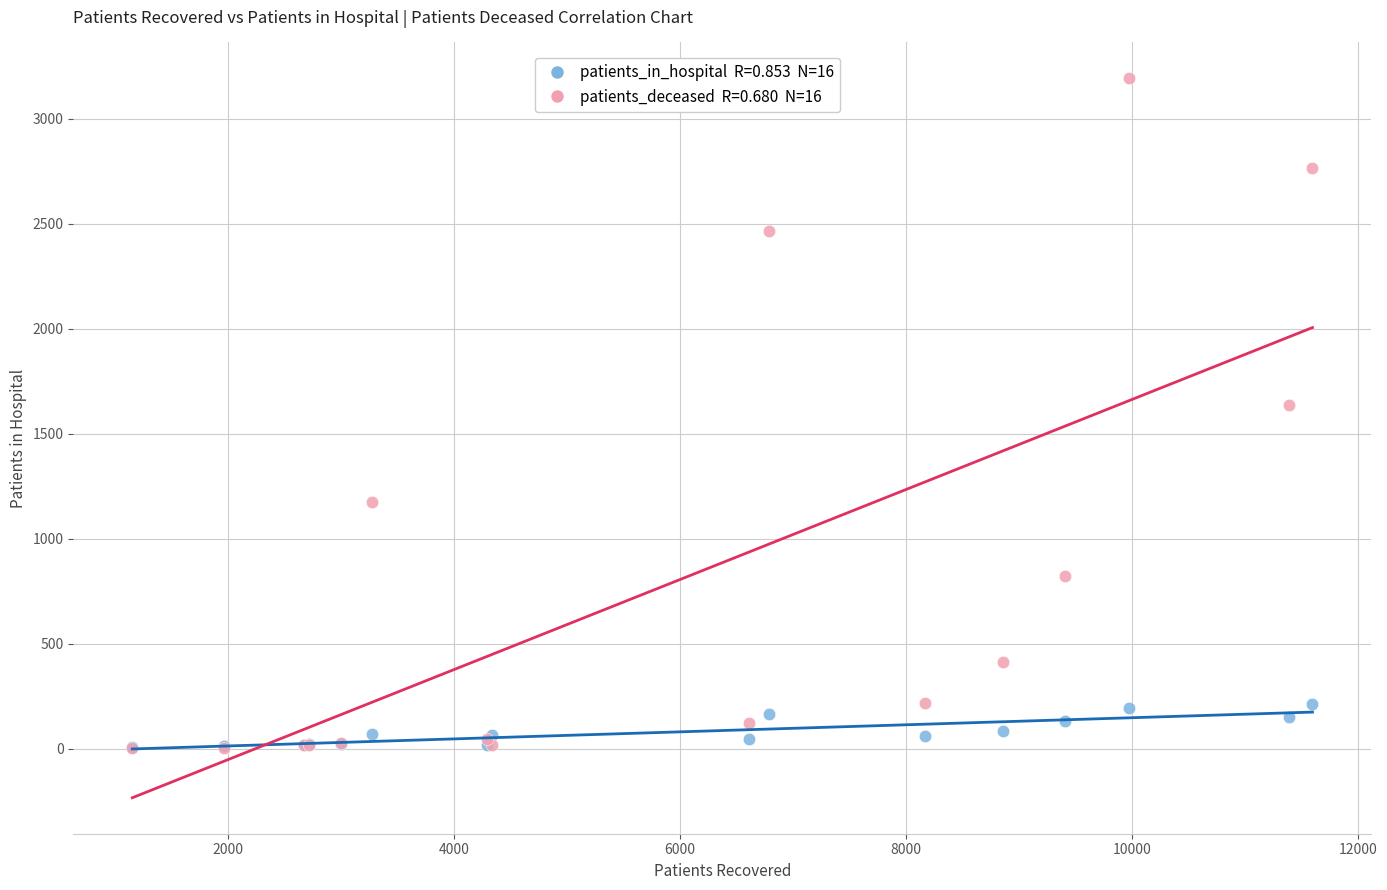

Across all series, what Y value is closest to 1597?

1638